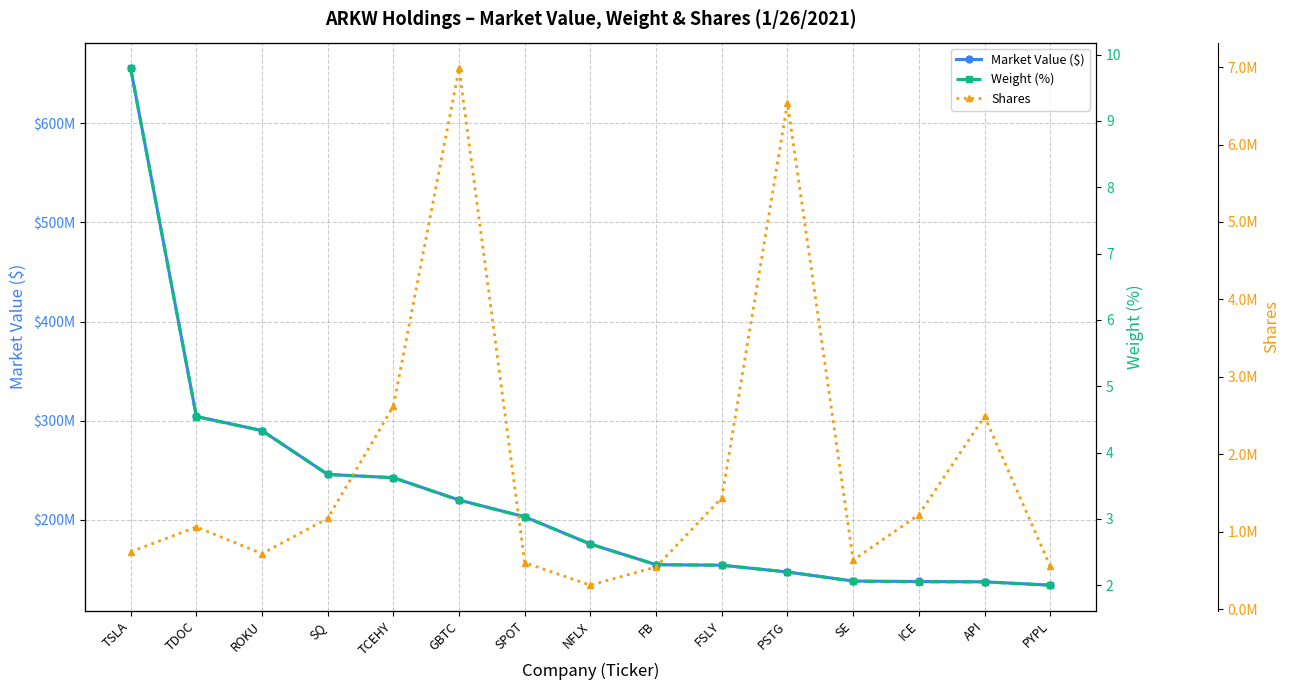

What is the maximum value shown in the chart?

655418800.9